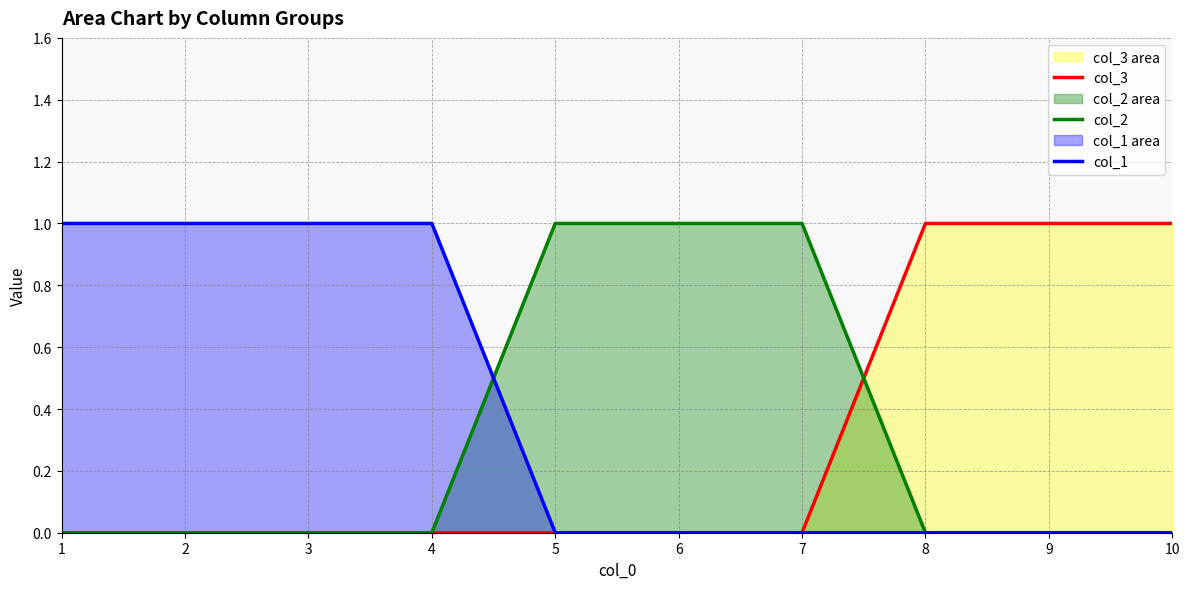

At which label does col_1 reach its minimum?

5